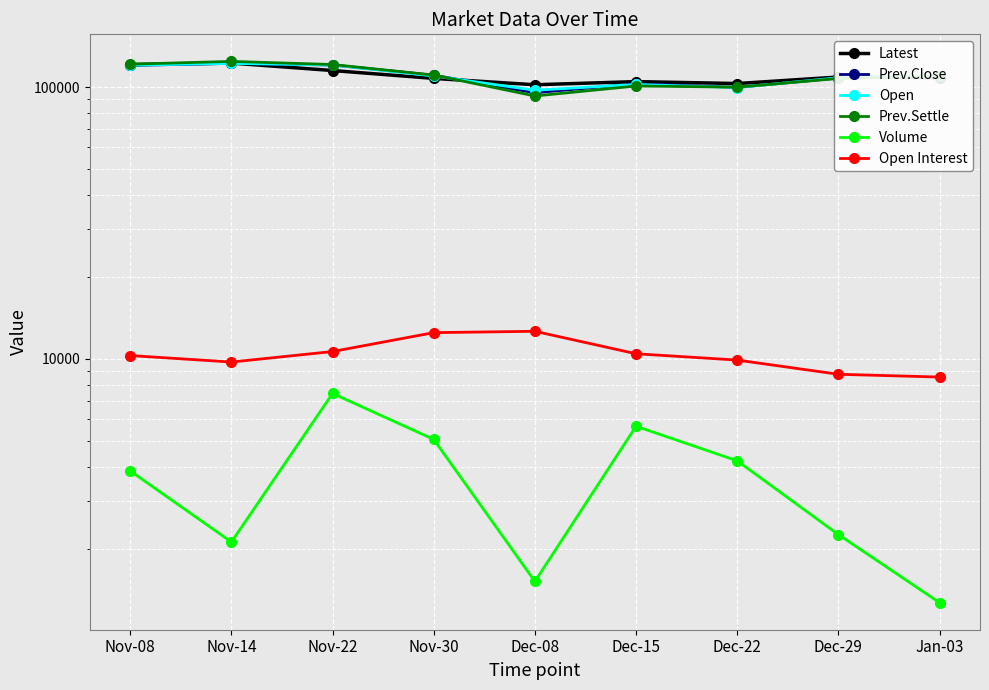

True or false: Open and Open Interest intersect in this chart.

False